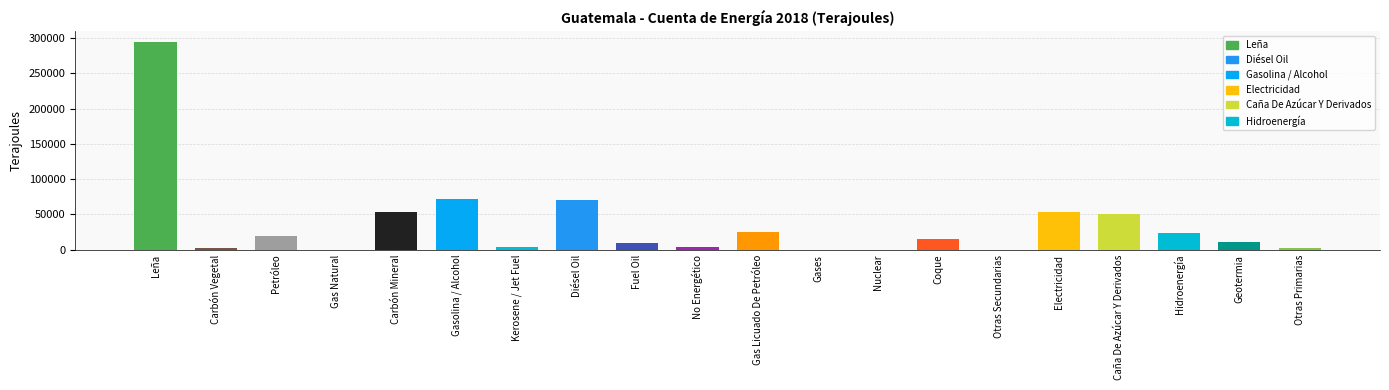

Is it true that the value at No Energético is 3708.5?

True